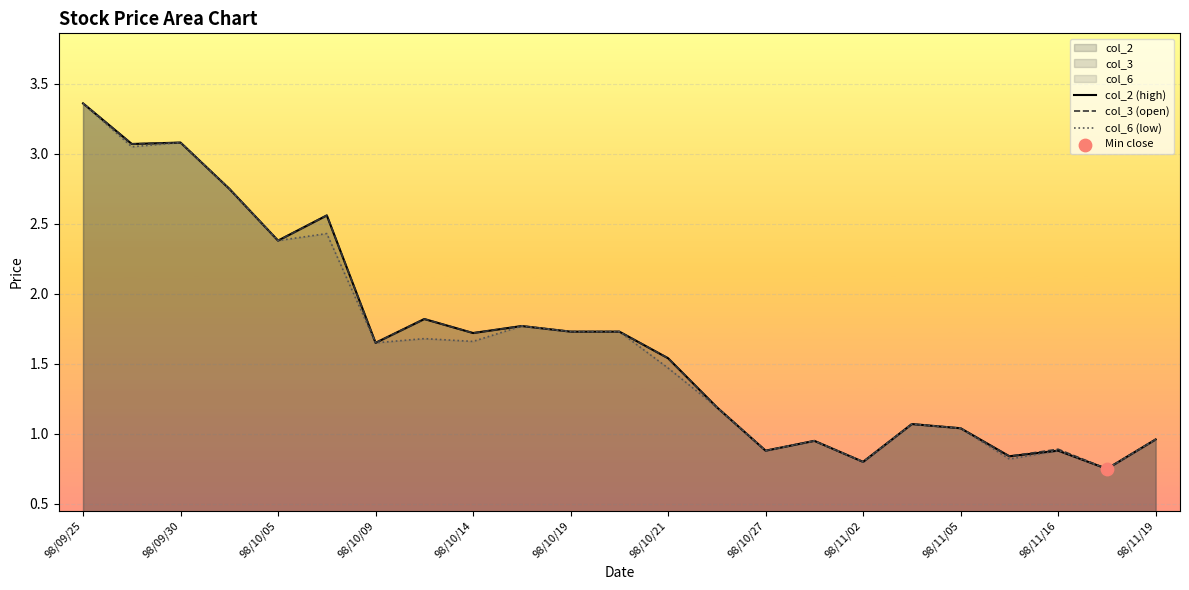

What are all the series names shown in the legend?

col_2 (high), col_3 (open), col_6 (low)